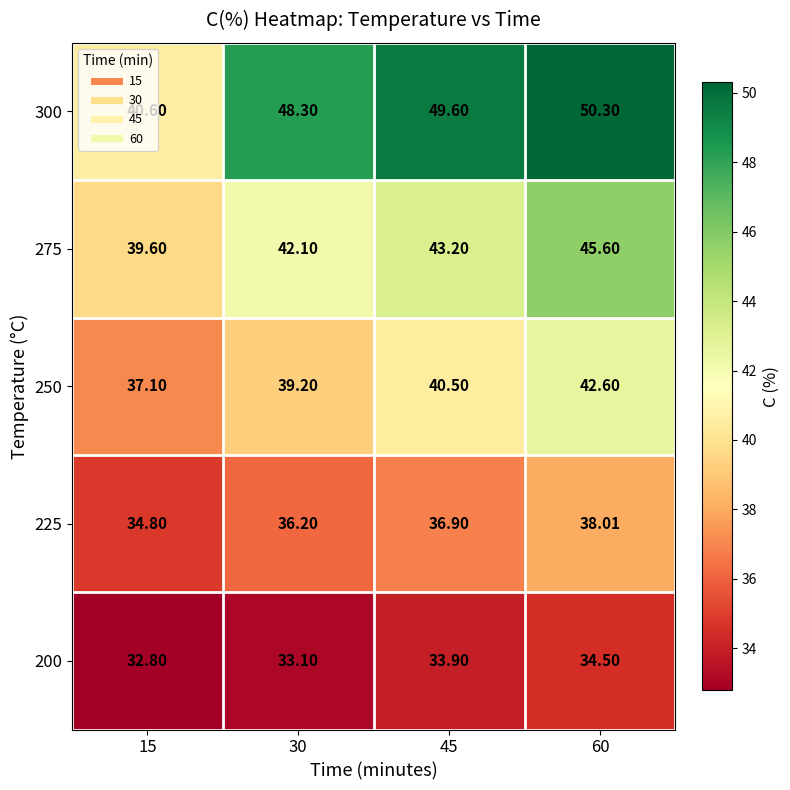

Is the value of 300 at 45 greater than the value of 275 at 30?

Yes